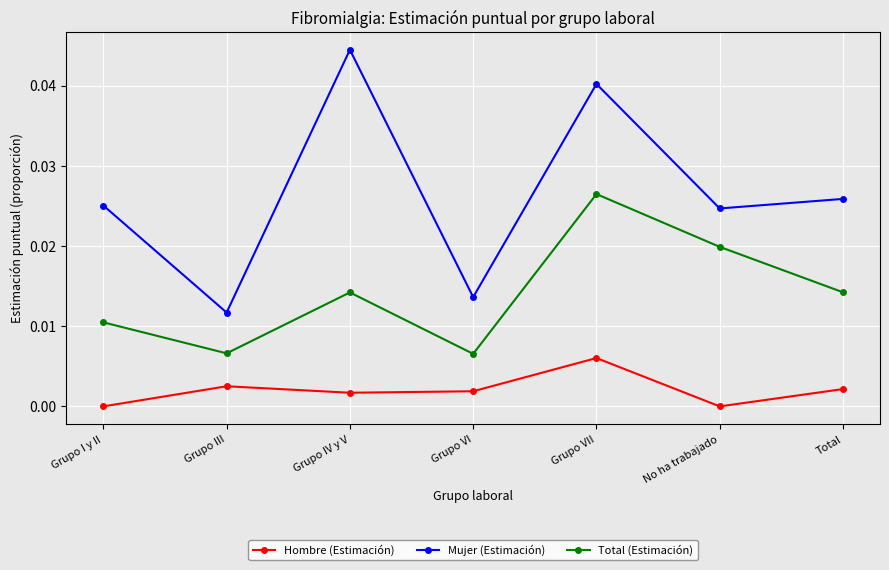

List the series in order of their overall mean, lowest first.

Hombre (Estimación), Total (Estimación), Mujer (Estimación)